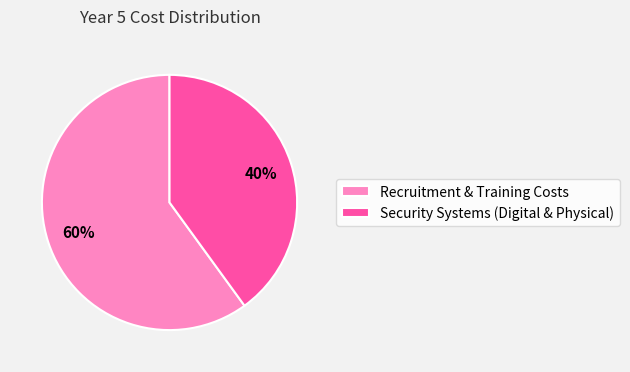

Which category has the biggest portion of the pie?

Recruitment & Training Costs